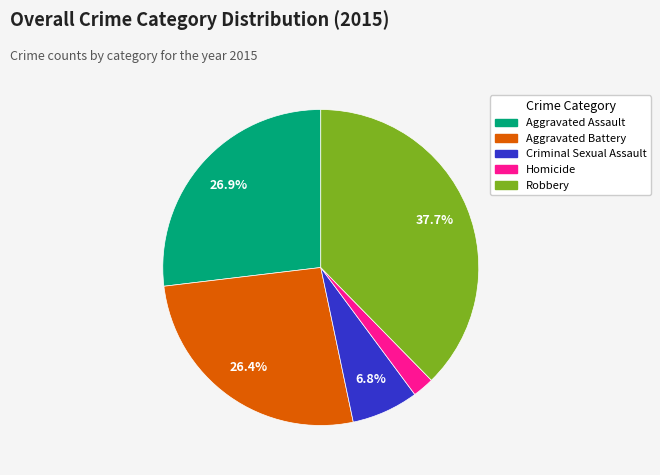

To the nearest percent, what is the combined percentage of Aggravated Battery and Aggravated Assault?

53%